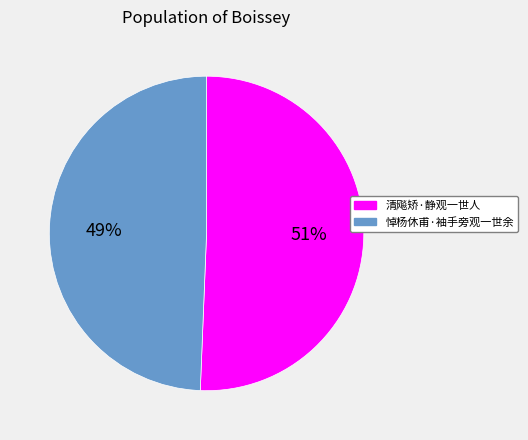

Count the number of slices in the pie.

2